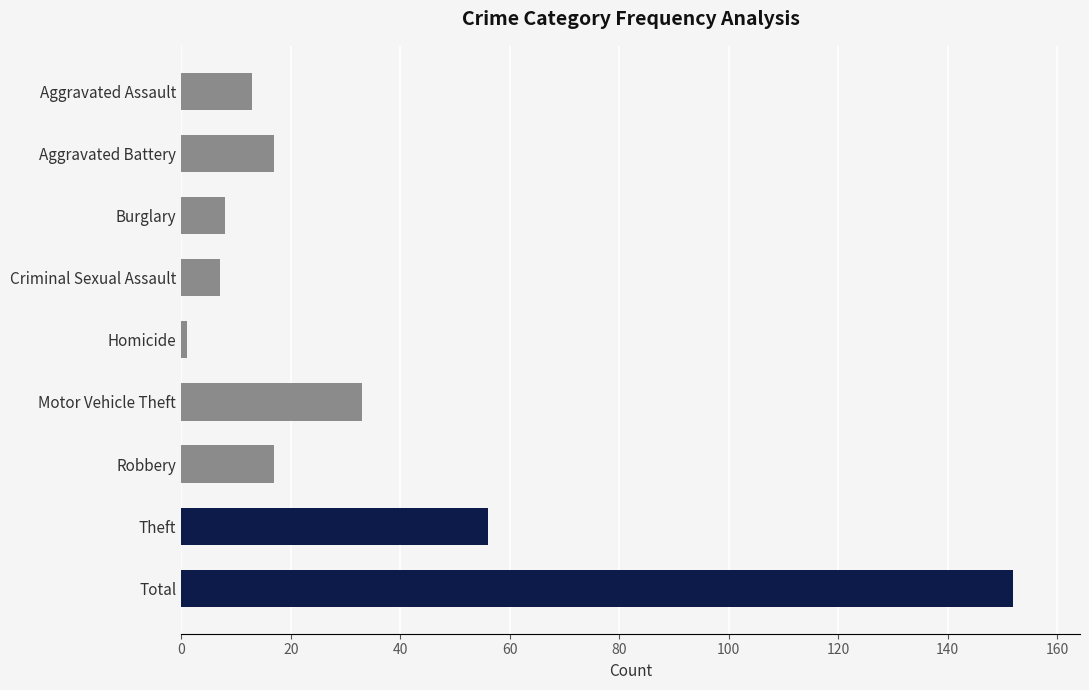

Are the bars grouped side by side (vs. stacked)?

No